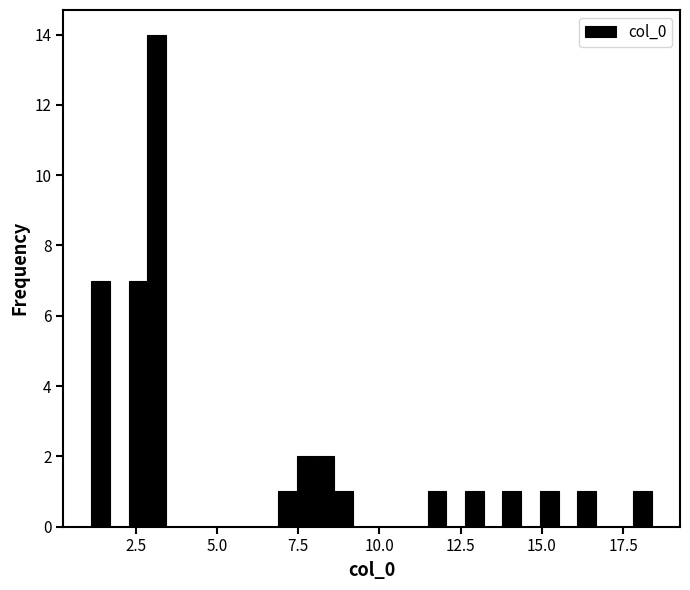

Around what value on the x-axis is the tallest bar? Give the approximate position of its centre, as read against the axis.

3.0